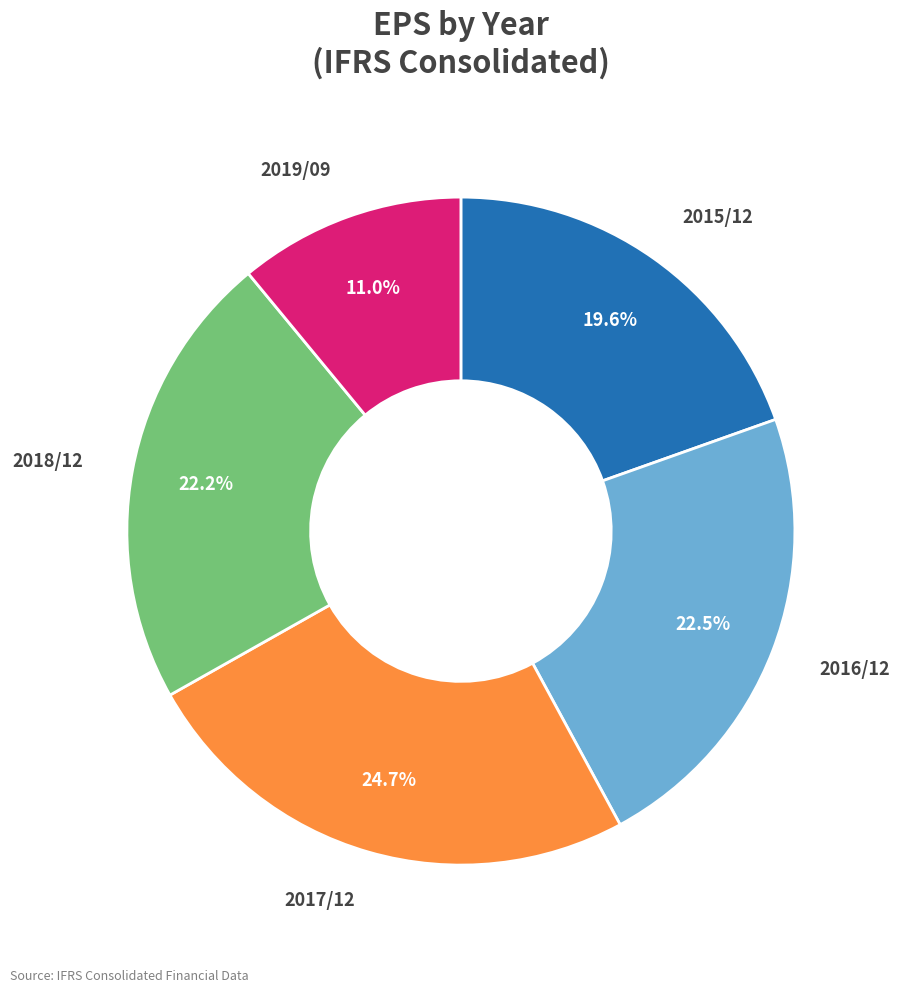

To the nearest percent, what is the combined percentage of 2015/12 and 2018/12?

42%